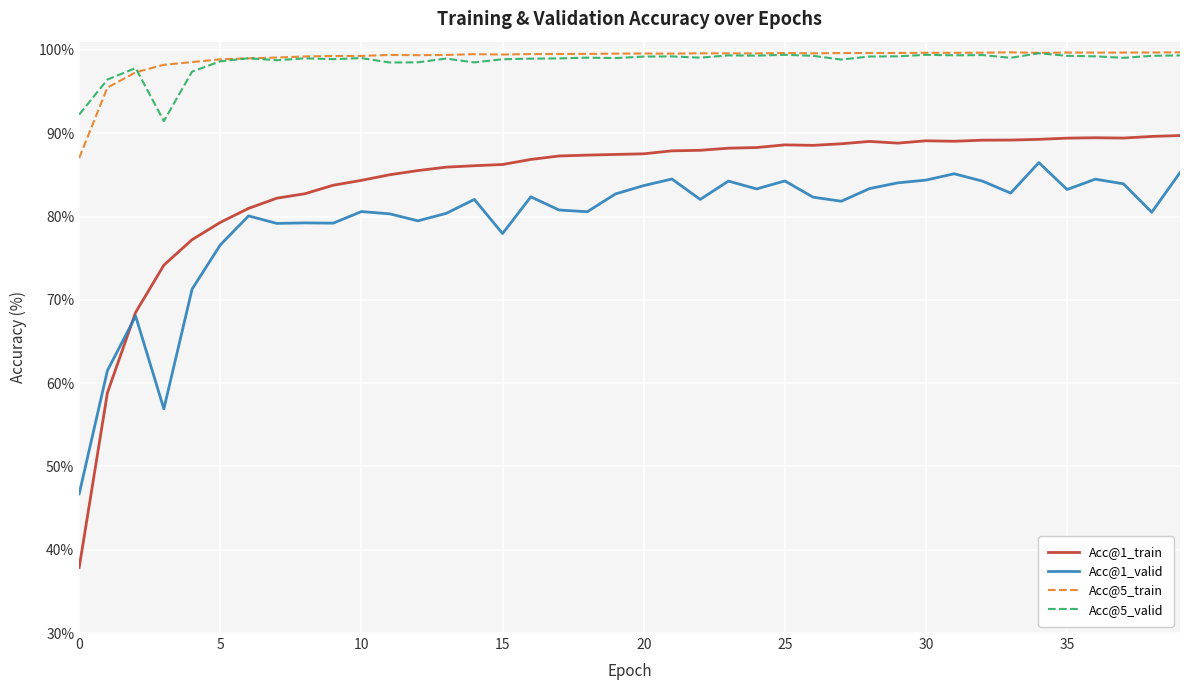

Does the chart have visible grid lines?

Yes